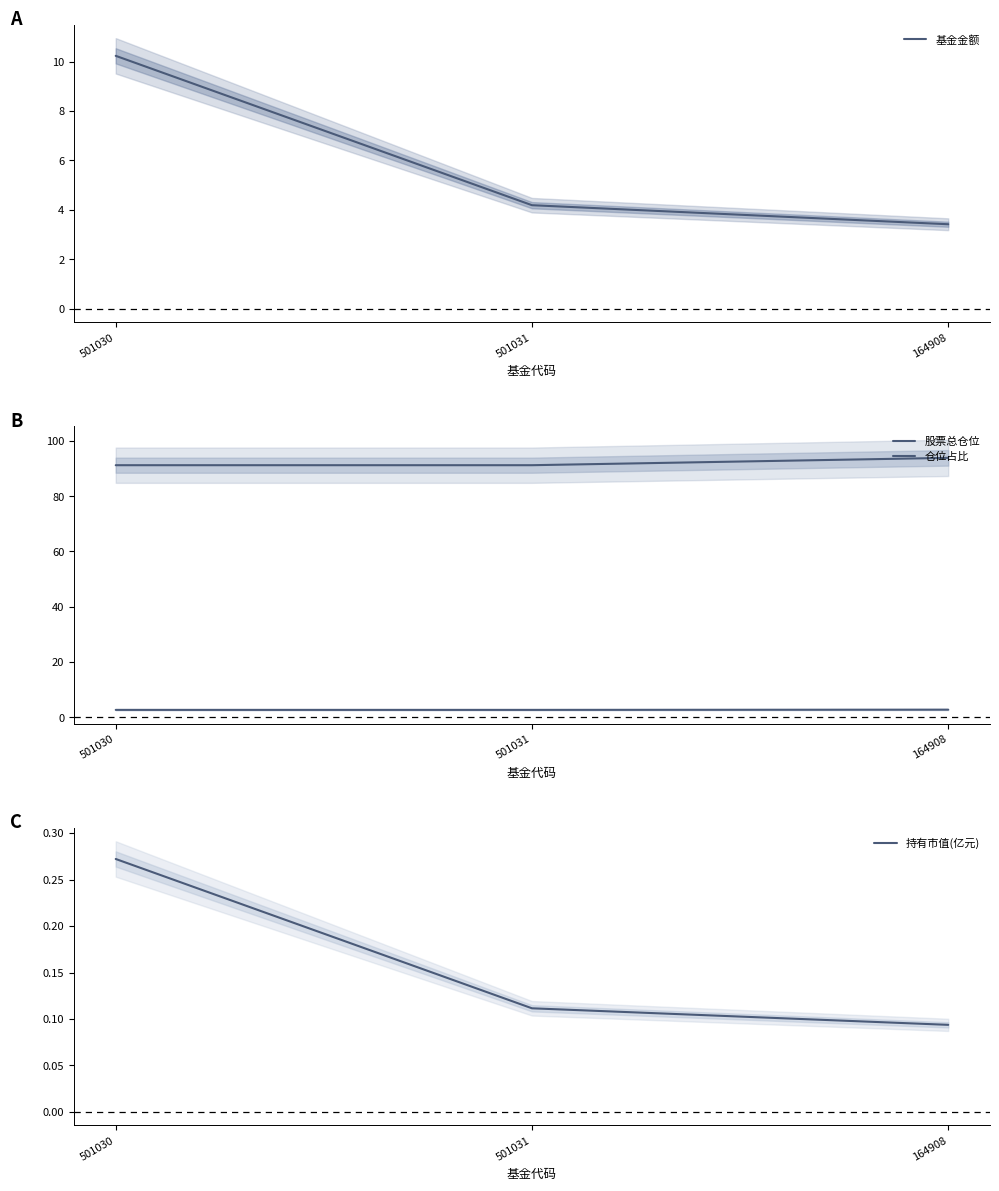

How many categories are shown in the chart?

3